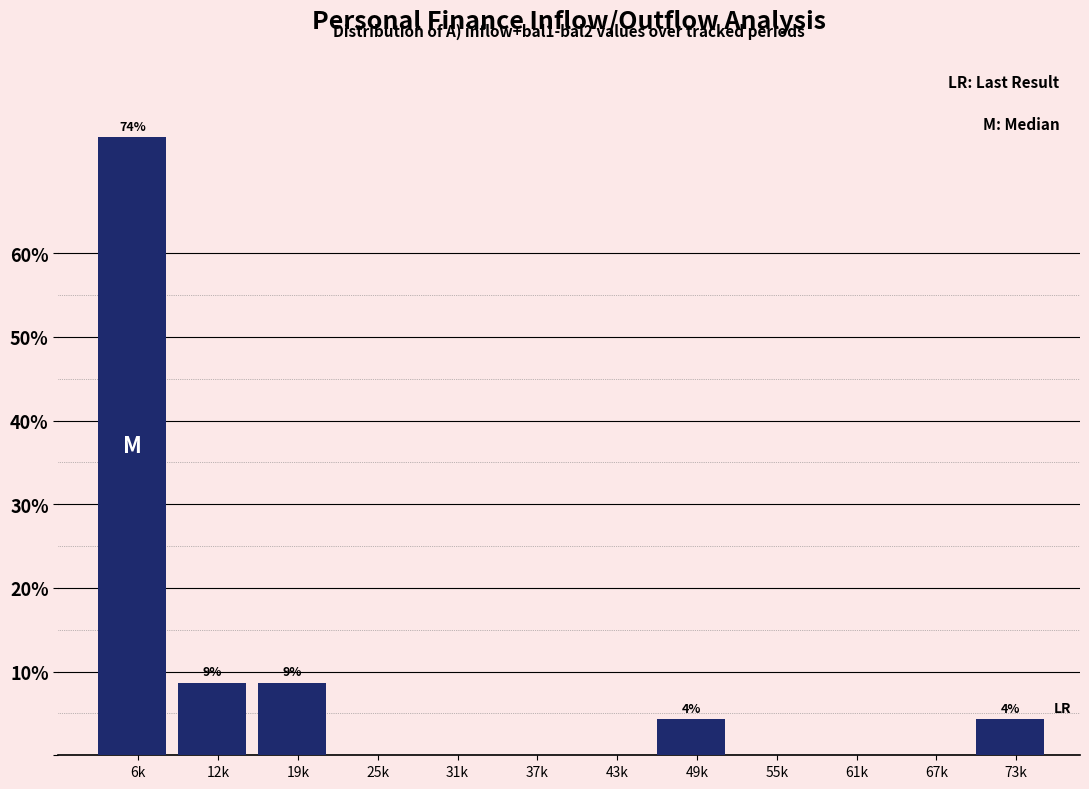

Reading right to left, list all the values displayed in this chart.

73k=4.3	67k=0.0	61k=0.0	55k=0.0	49k=4.3	43k=0.0	37k=0.0	31k=0.0	25k=0.0	19k=8.7	12k=8.7	6k=73.9